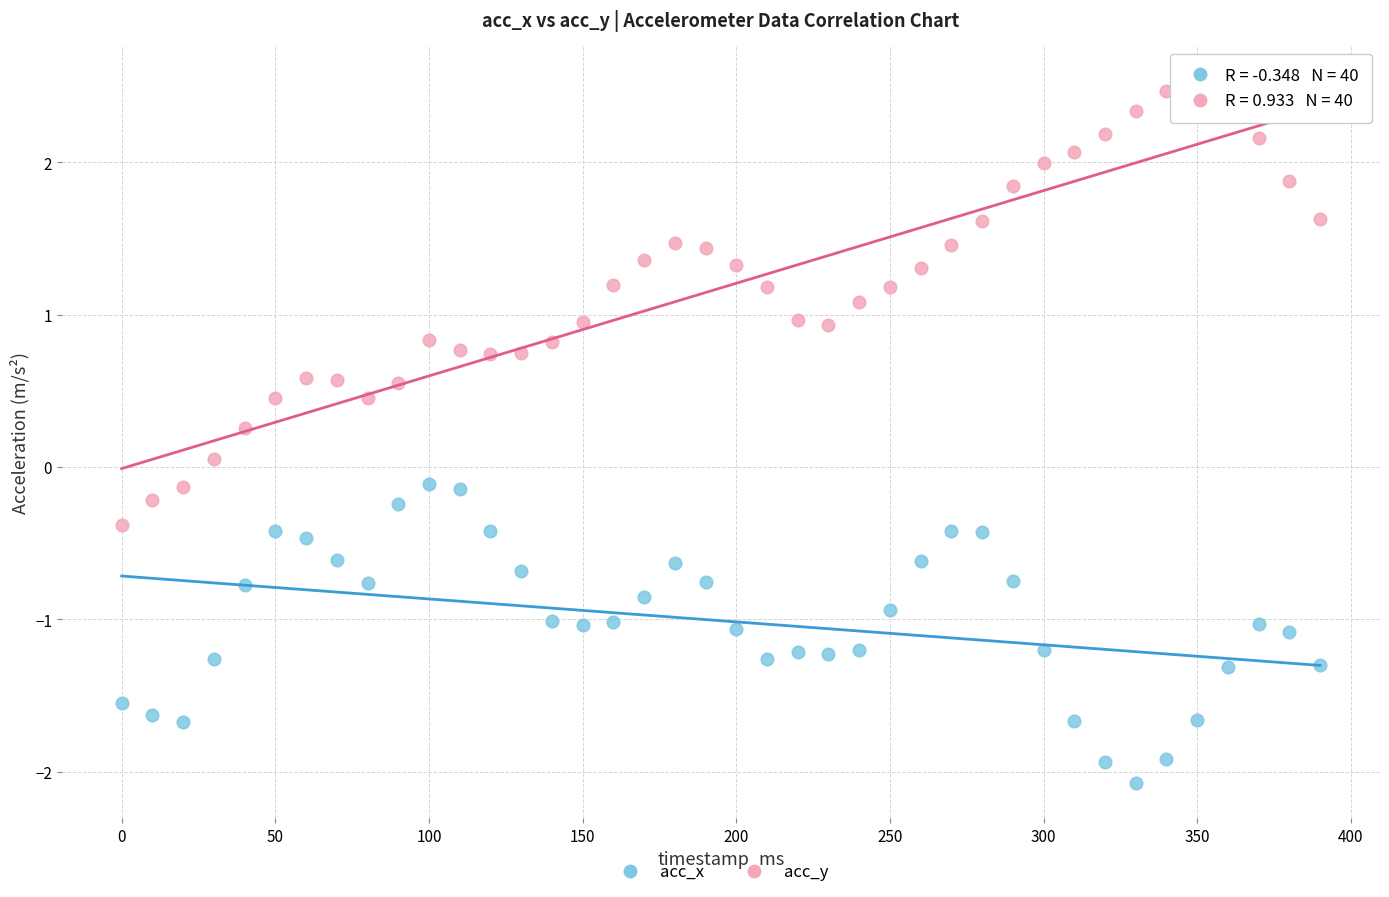

Which series has the largest Y range (max minus min)?

acc_y